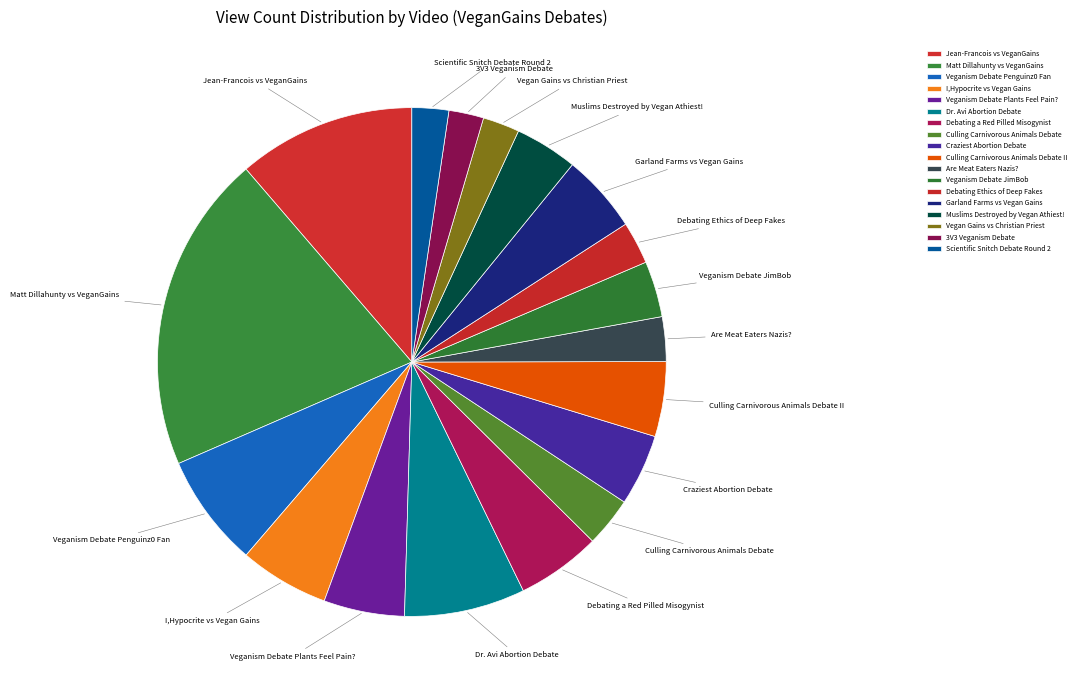

Is the sum of Craziest Abortion Debate and Scientific Snitch Debate Round 2 greater than half?

No